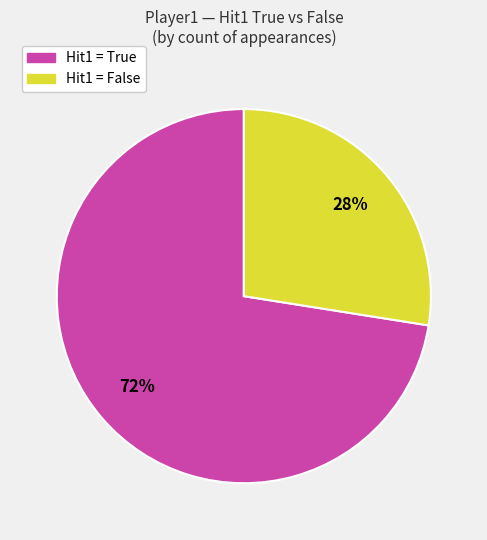

How many slices are in this pie chart?

2